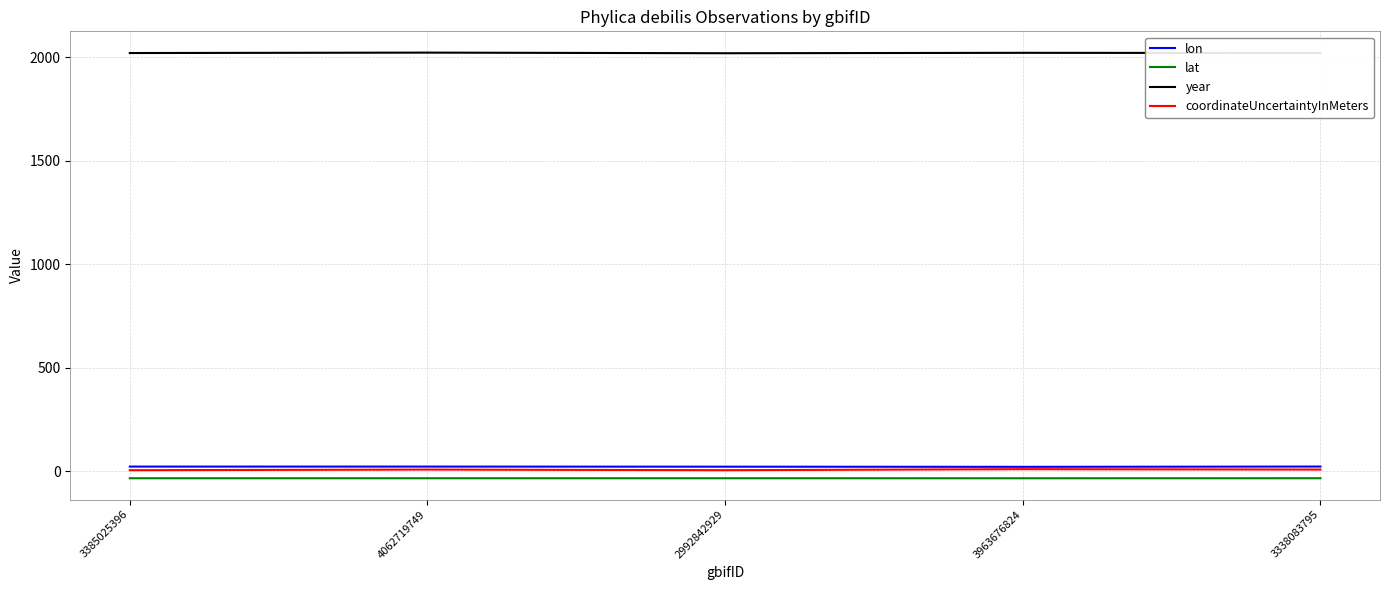

True or false: coordinateUncertaintyInMeters and year cross at least once.

False